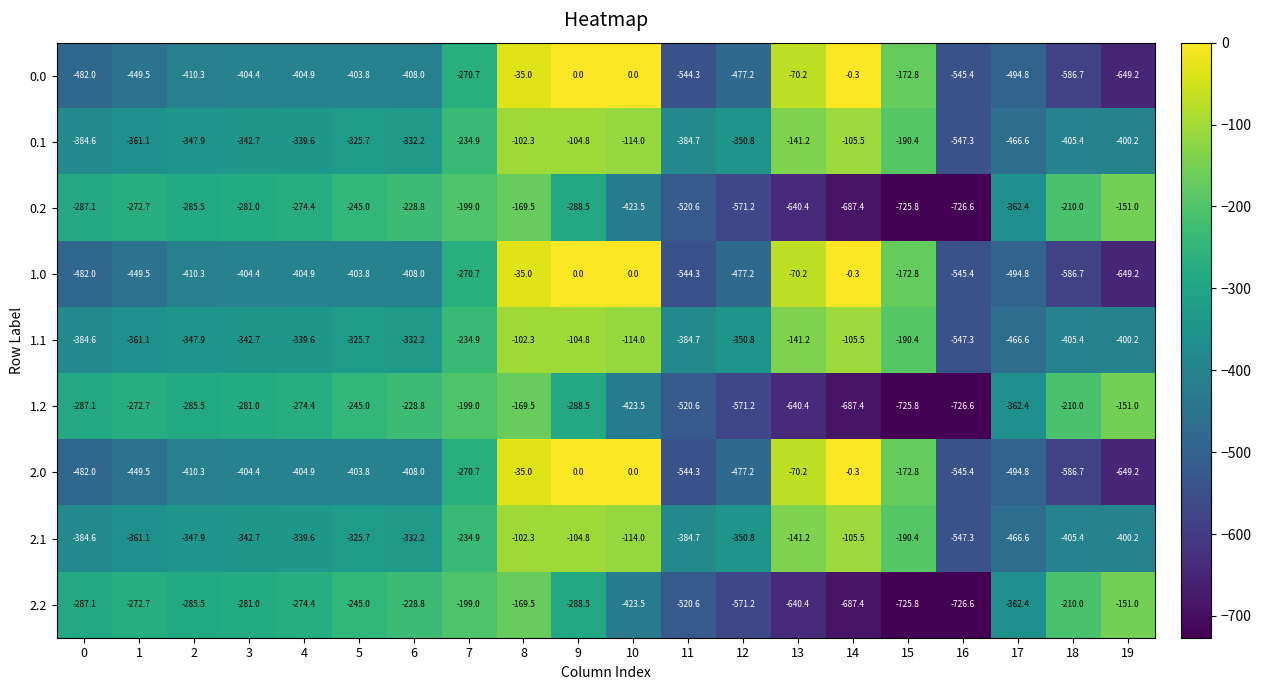

What is the average value of the 1.2 series?

-377.5